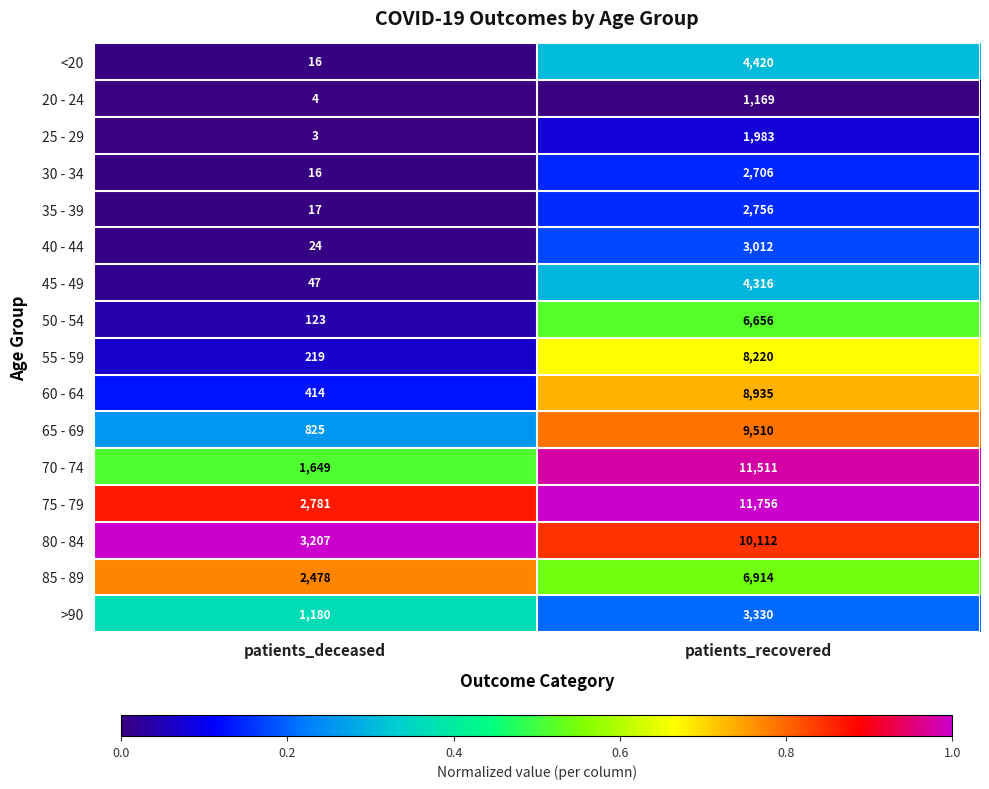

What is the sum of the 30 - 34 values at patients_recovered and patients_deceased?

2722